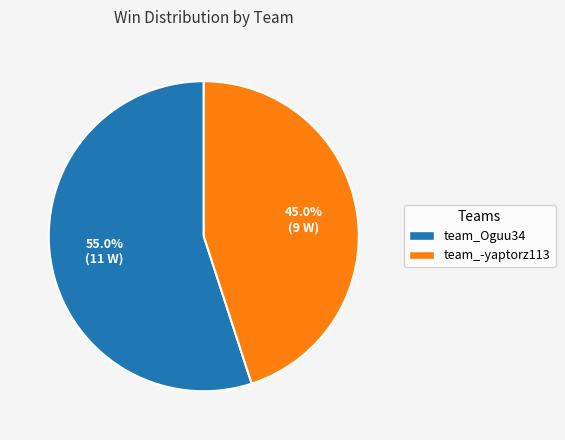

The team_-yaptorz113 slice represents 45% of the pie. True or false?

True